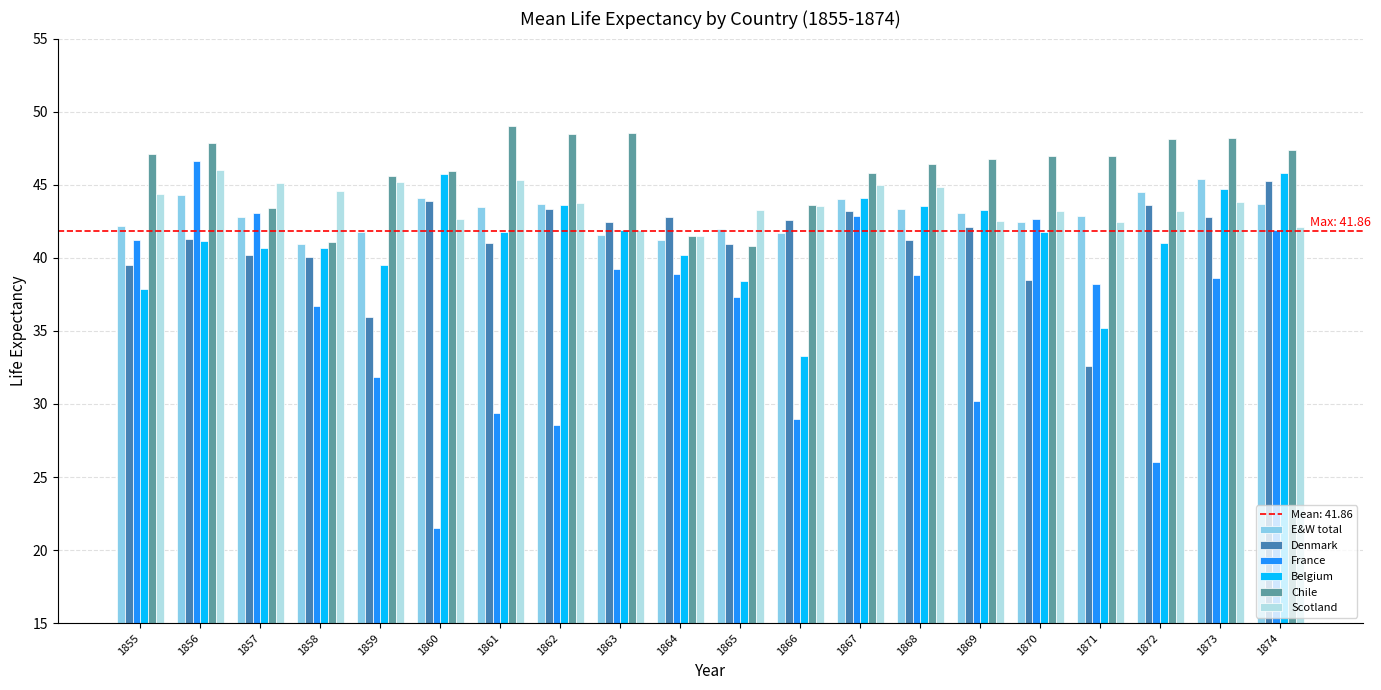

Is the value of E&W total at 1867 greater than the value of Chile at 1863?

No